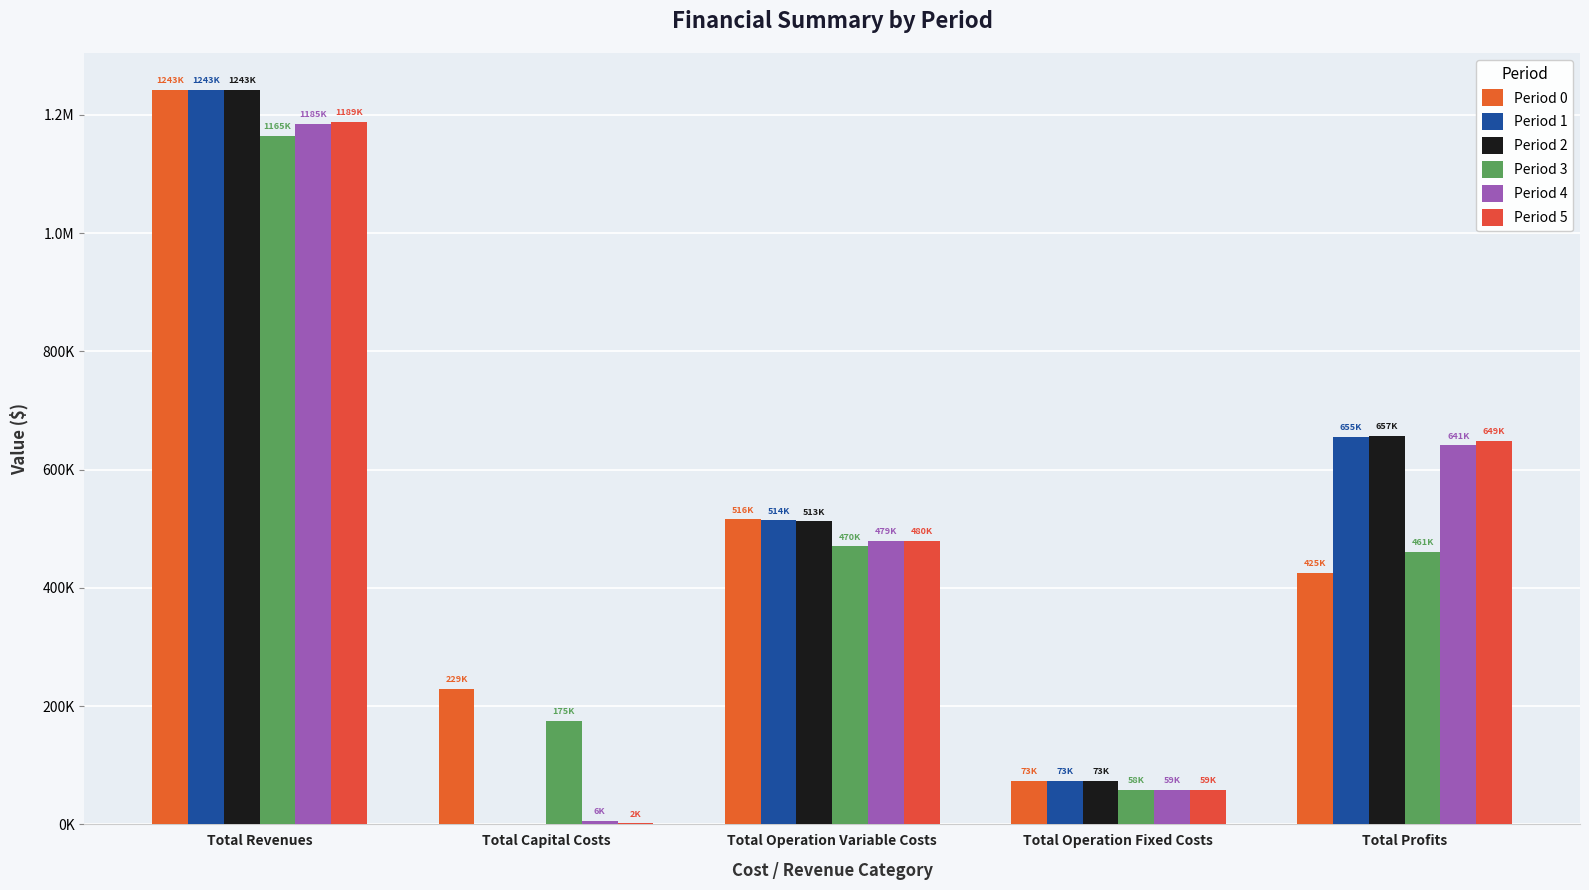

What is the maximum value shown in the chart?

1242581.4